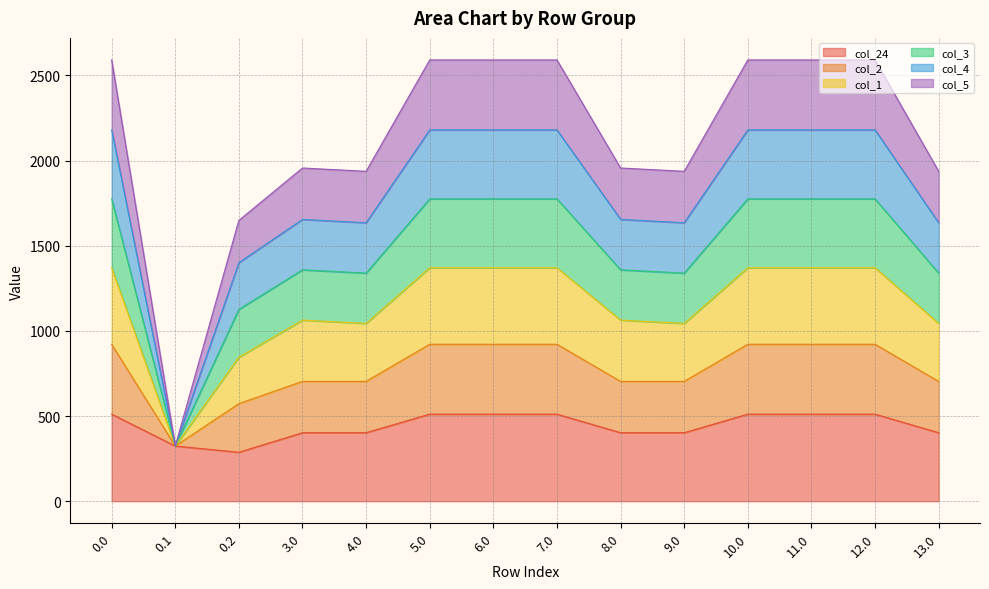

True or false: col_1 has more than 1 interior local peaks.

False